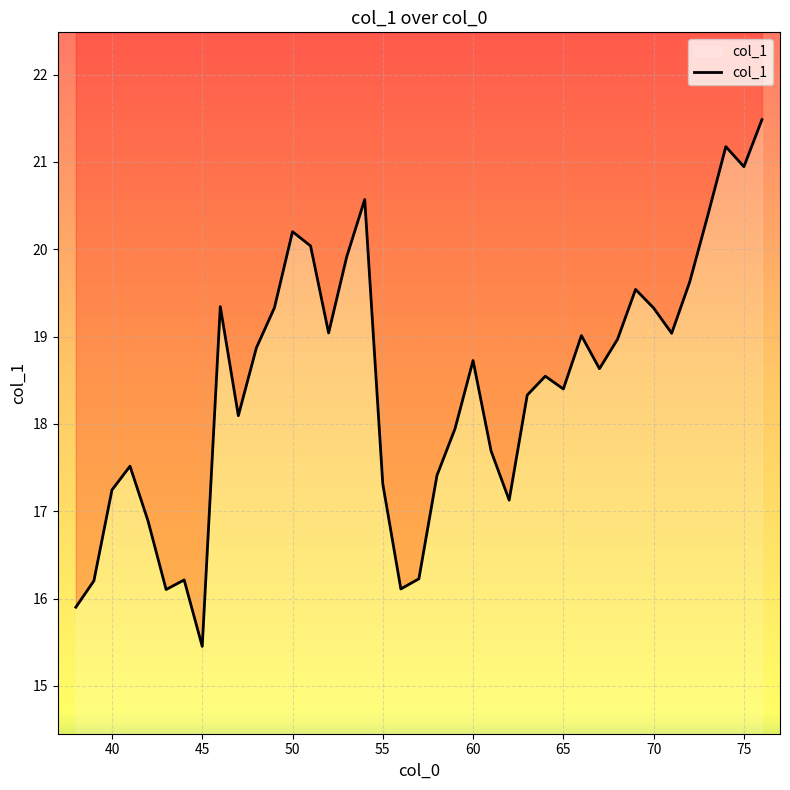

Where does the data first go above 18?

46